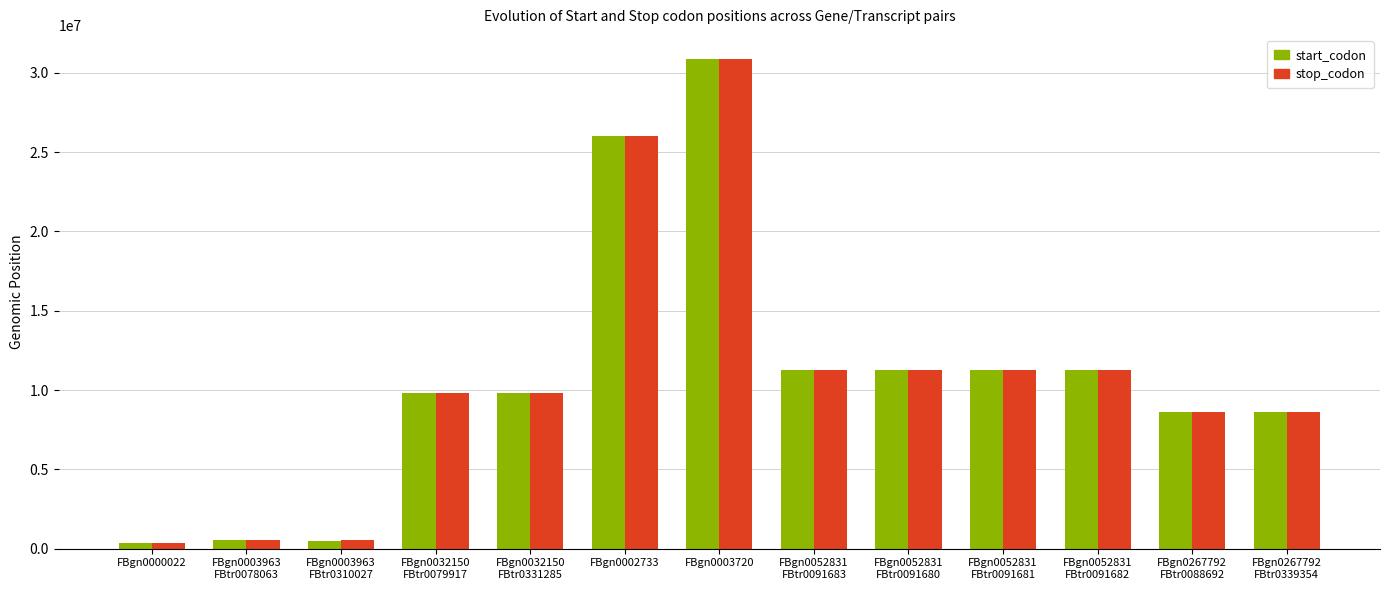

The value of start_codon at FBgn0052831
FBtr0091682 is 6007314. True or false?

False